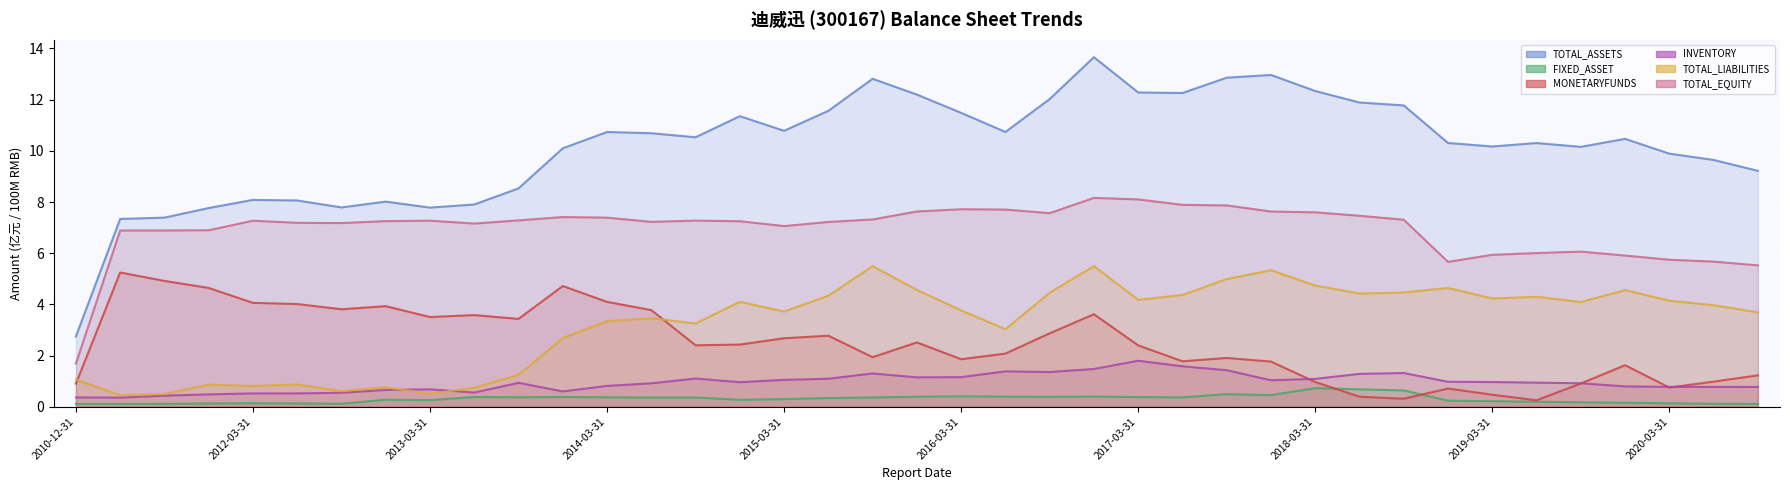

What is the lowest value of the TOTAL_LIABILITIES series?

0.5